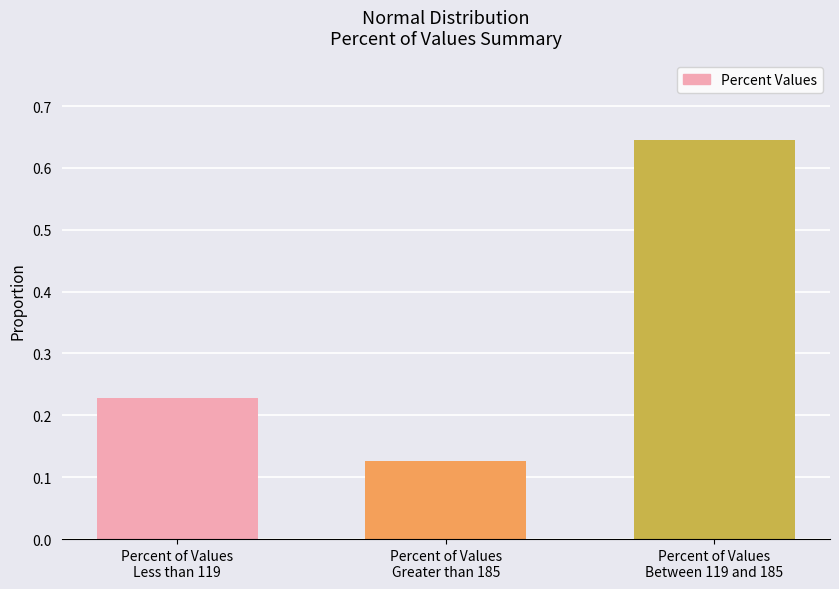

List the labels in order of value, smallest first.

Percent of Values
Greater than 185, Percent of Values
Less than 119, Percent of Values
Between 119 and 185